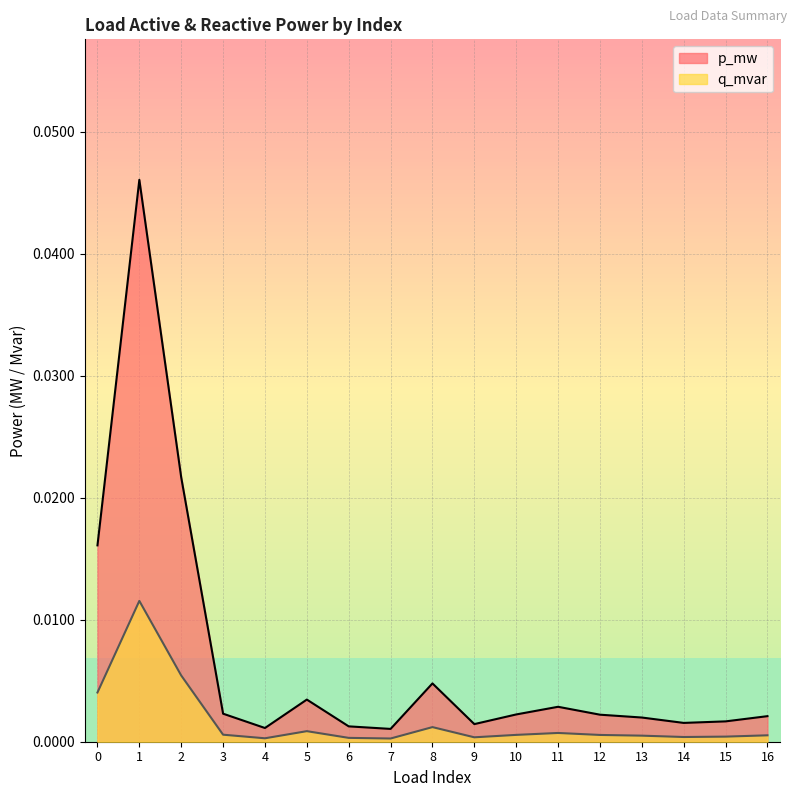

Rank the categories by q_mvar value from lowest to highest.

7, 4, 6, 9, 14, 15, 13, 16, 12, 10, 3, 11, 5, 8, 0, 2, 1